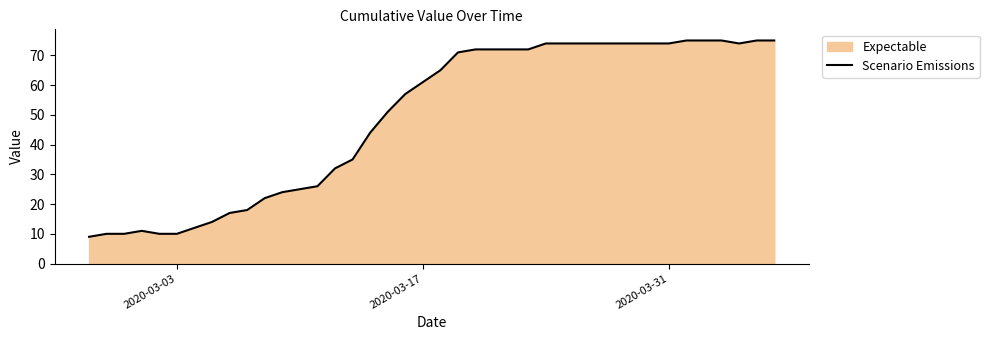

How many interior local peaks (higher than both neighbors) does the data have?

1